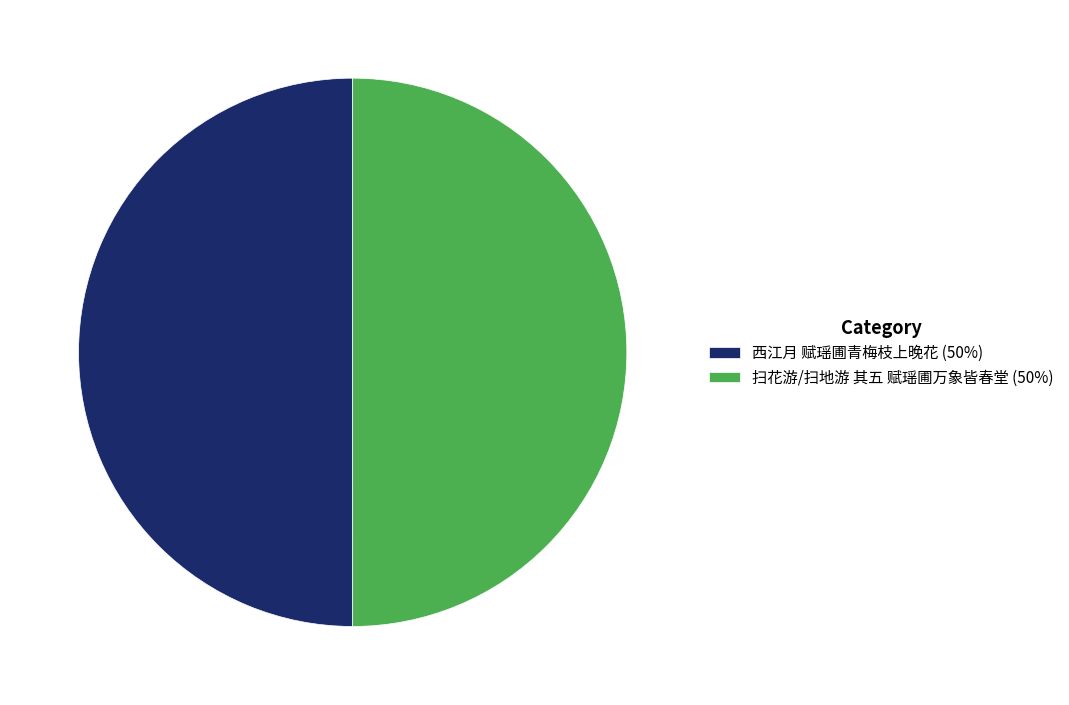

Combined, do 扫花游/扫地游 其五 赋瑶圃万象皆春堂 (50%) and 西江月 赋瑶圃青梅枝上晚花 (50%) account for over 50%?

Yes